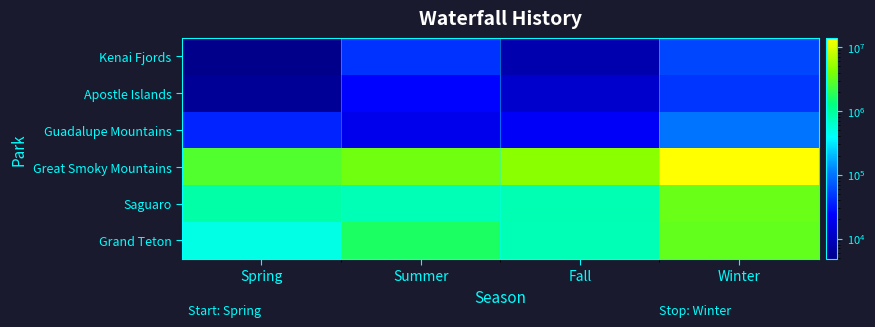

Reading right to left, list all the values displayed in this chart.

Kenai Fjords: Winter=57794	Fall=8076	Summer=44912	Spring=4806
Apostle Islands: Winter=45540	Fall=12170	Summer=24752	Spring=5779
Guadalupe Mountains: Winter=98732	Fall=21687	Summer=18826	Spring=36588
Great Smoky Mountains: Winter=13876483	Fall=4539863	Summer=3534925	Spring=2727294
Saguaro: Winter=3317359	Fall=778869	Summer=745084	Spring=888437
Grand Teton: Winter=3207493	Fall=762411	Summer=1642717	Spring=484160